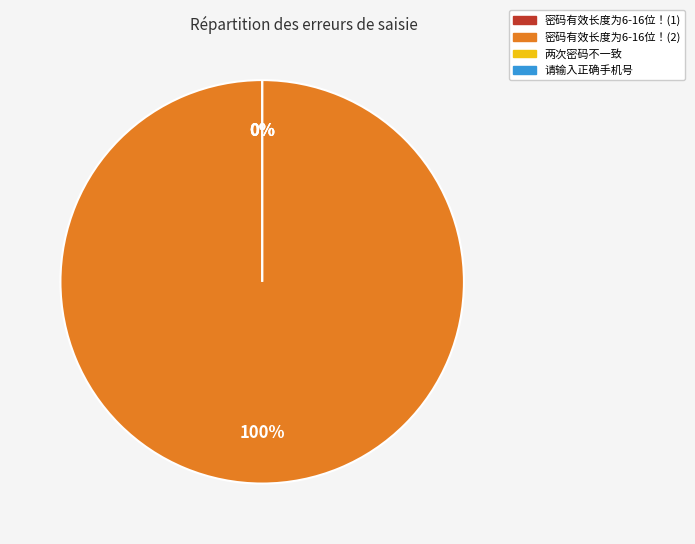

Is it true that 密码有效长度为6-16位！(1) is 1% of the pie?

False